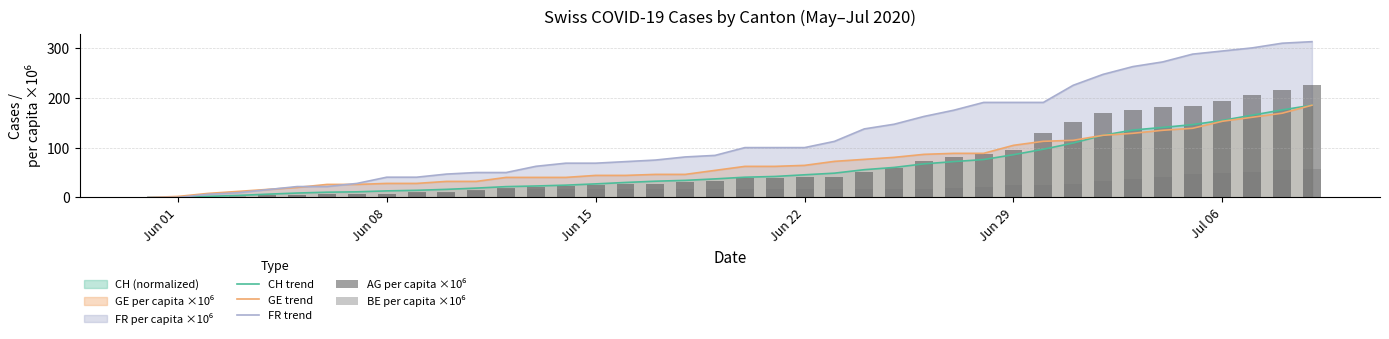

What is the average value of the CH trend series?

59.3